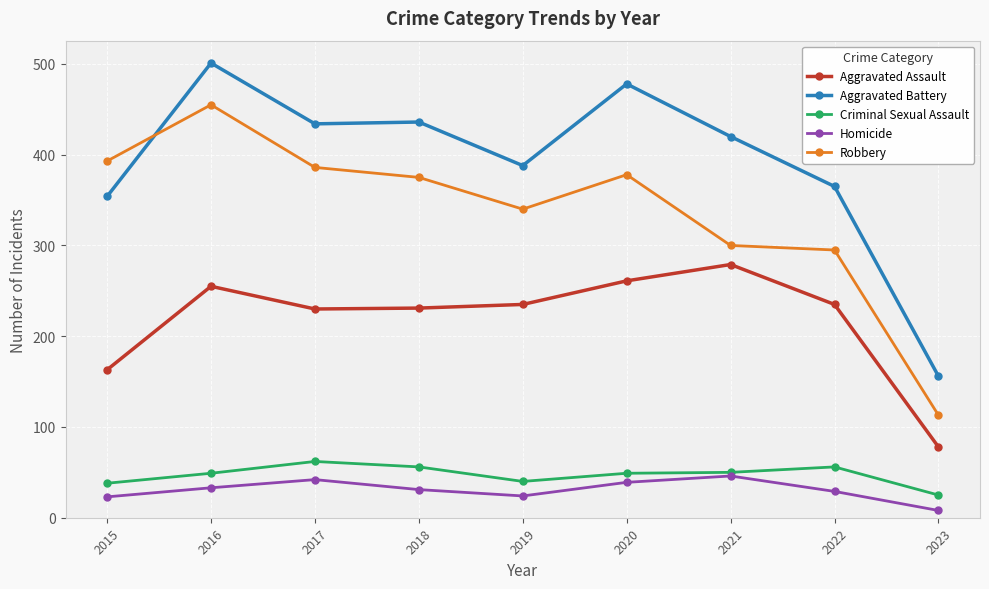

How many data points does each series have?

9